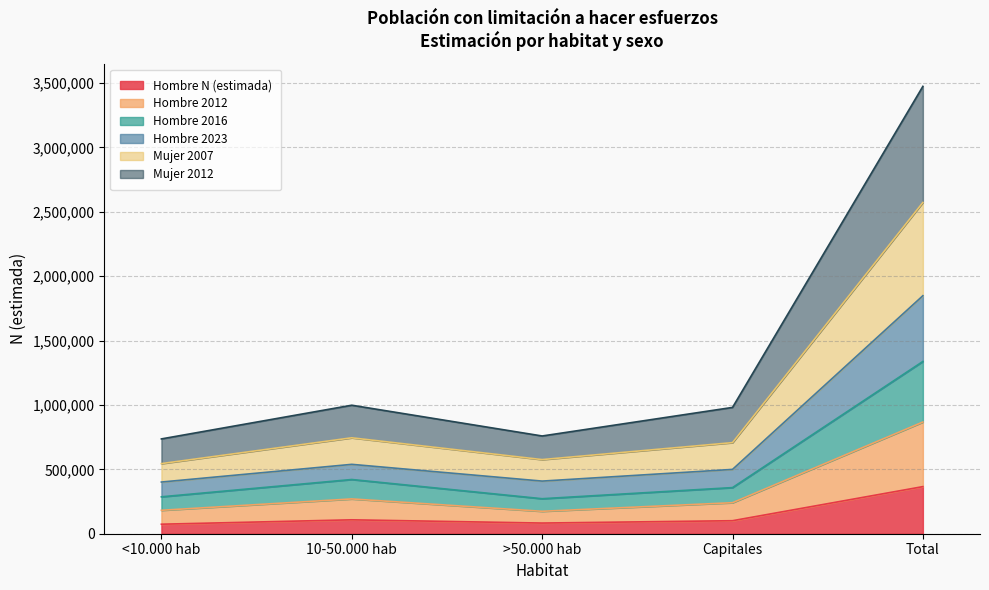

Which category has the highest value in the Hombre N (estimada) series?

Total